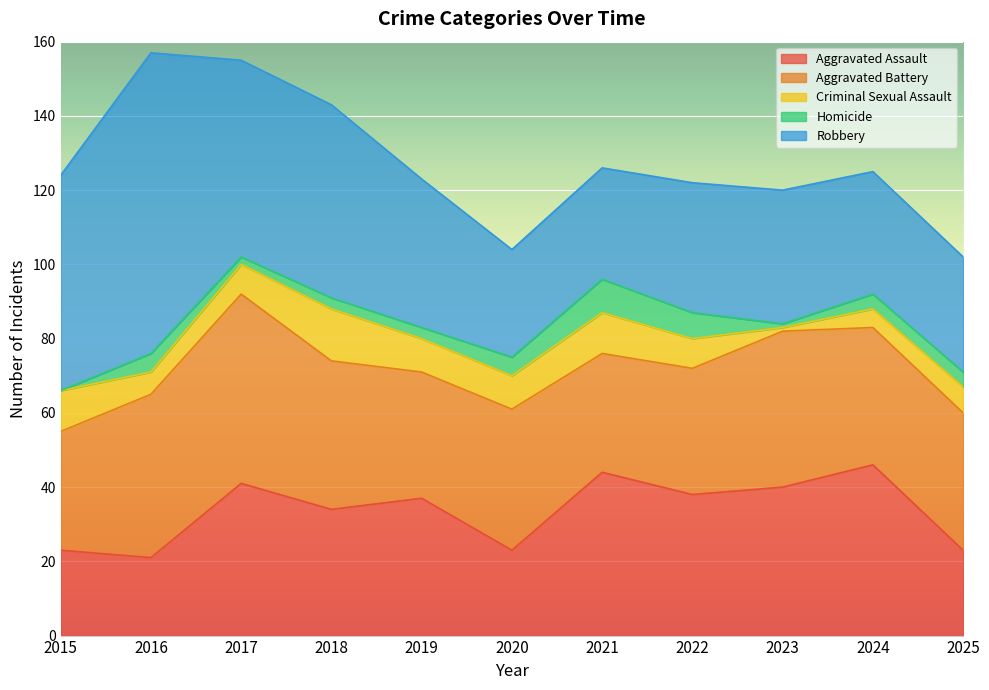

Which series changed the most between 2016 and 2018?

Robbery